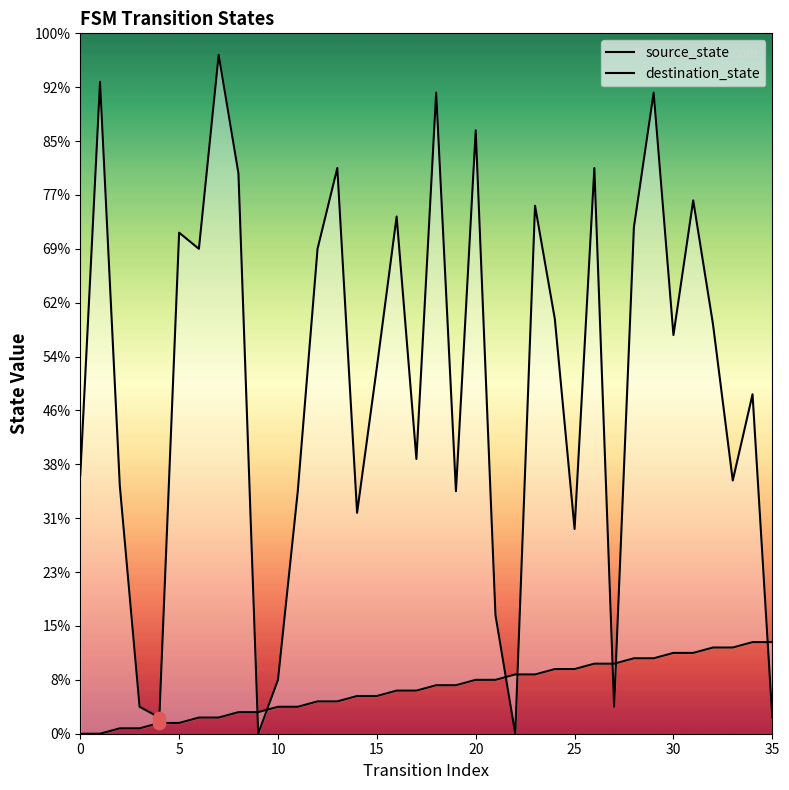

Is the value of destination_state at 14 greater than the value of source_state at 10?

Yes